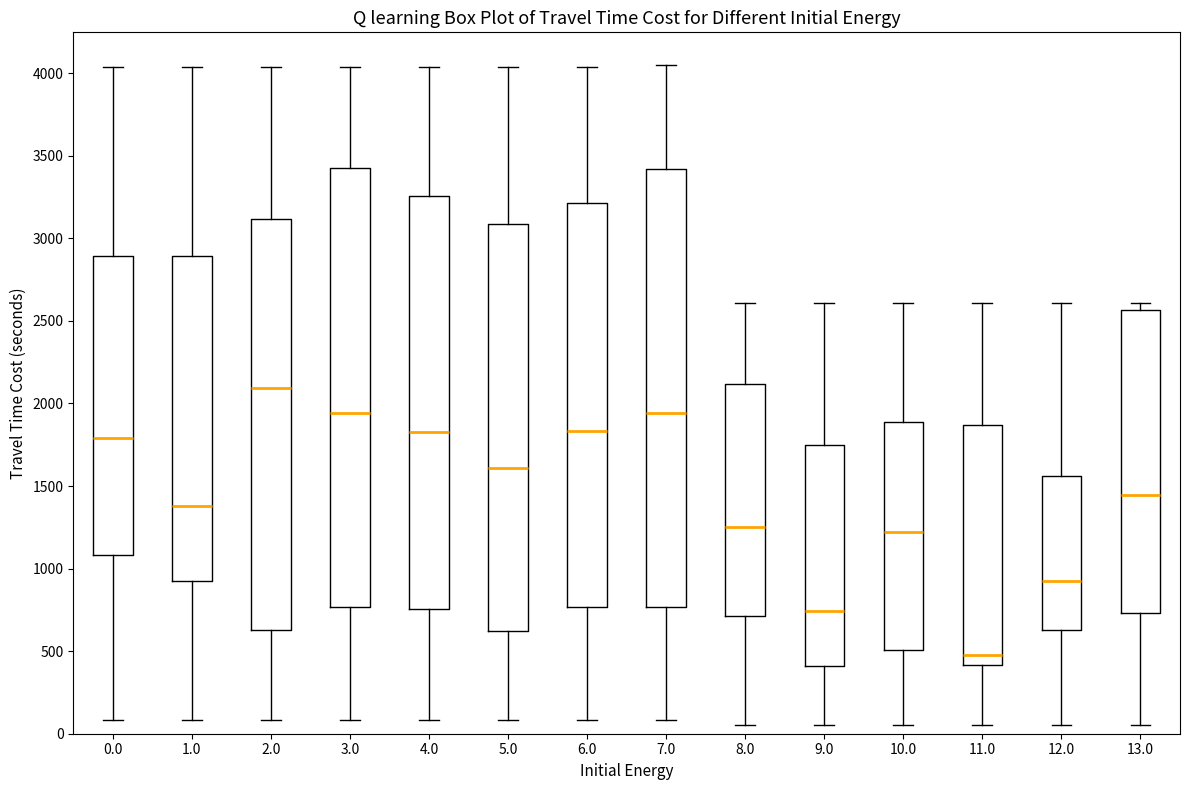

Reading left to right, transcribe this box plot: for each box, give where its median line is, the range the box spans, and where its two whiskers end, as read against the y-axis. The values are not printed on the chart, so give them approximately, as read against the axis.

0.0: median 1800, box 1100 to 2900, whiskers 100 to 4050
1.0: median 1400, box 950 to 2900, whiskers 100 to 4050
2.0: median 2100, box 650 to 3100, whiskers 100 to 4050
3.0: median 1950, box 750 to 3450, whiskers 100 to 4050
4.0: median 1850, box 750 to 3250, whiskers 100 to 4050
5.0: median 1600, box 600 to 3100, whiskers 100 to 4050
6.0: median 1850, box 750 to 3200, whiskers 100 to 4050
7.0: median 1950, box 750 to 3400, whiskers 100 to 4050
8.0: median 1250, box 700 to 2100, whiskers 50 to 2600
9.0: median 750, box 400 to 1750, whiskers 50 to 2600
10.0: median 1200, box 500 to 1900, whiskers 50 to 2600
11.0: median 500, box 400 to 1850, whiskers 50 to 2600
12.0: median 900, box 650 to 1550, whiskers 50 to 2600
13.0: median 1450, box 750 to 2550, whiskers 50 to 2600